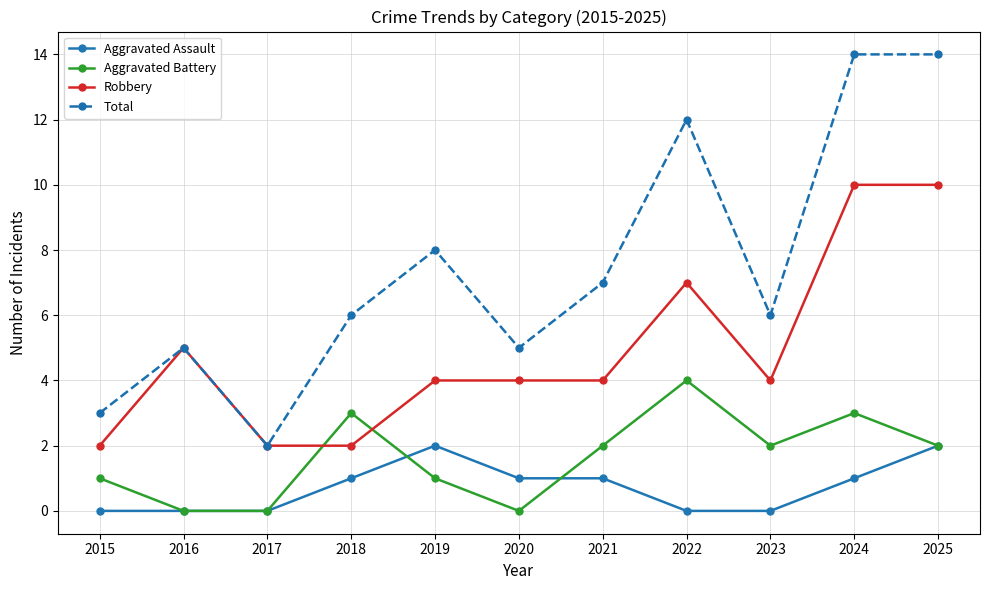

Which series changed the most between 2016 and 2024?

Total